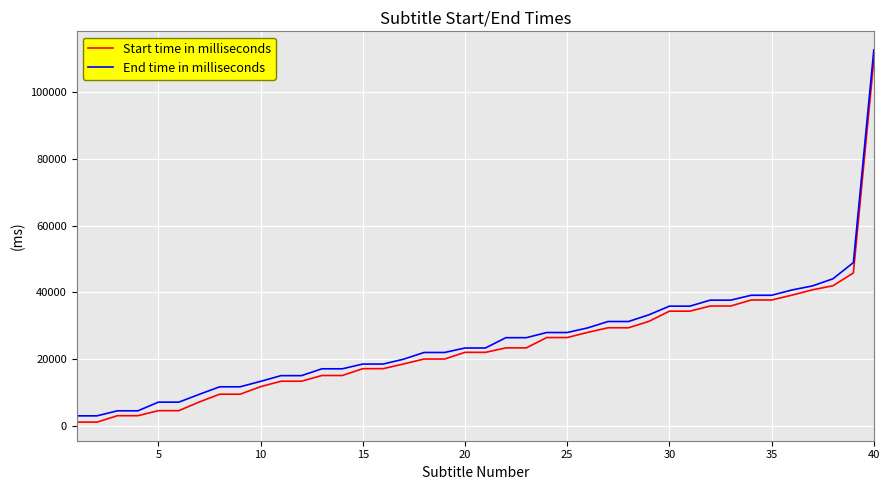

What is the difference between the maximum and minimum values in the Start time in milliseconds series?

108150